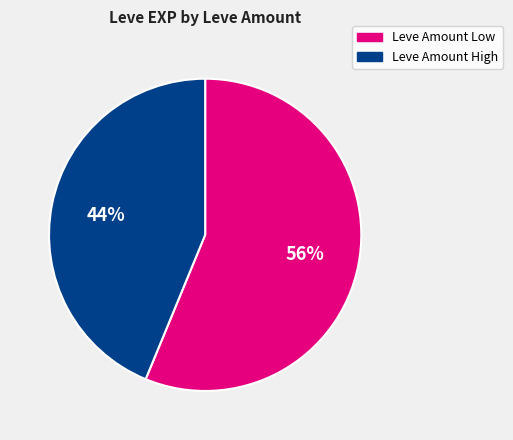

To the nearest percent, what is the difference between the largest and smallest slice percentages?

12%